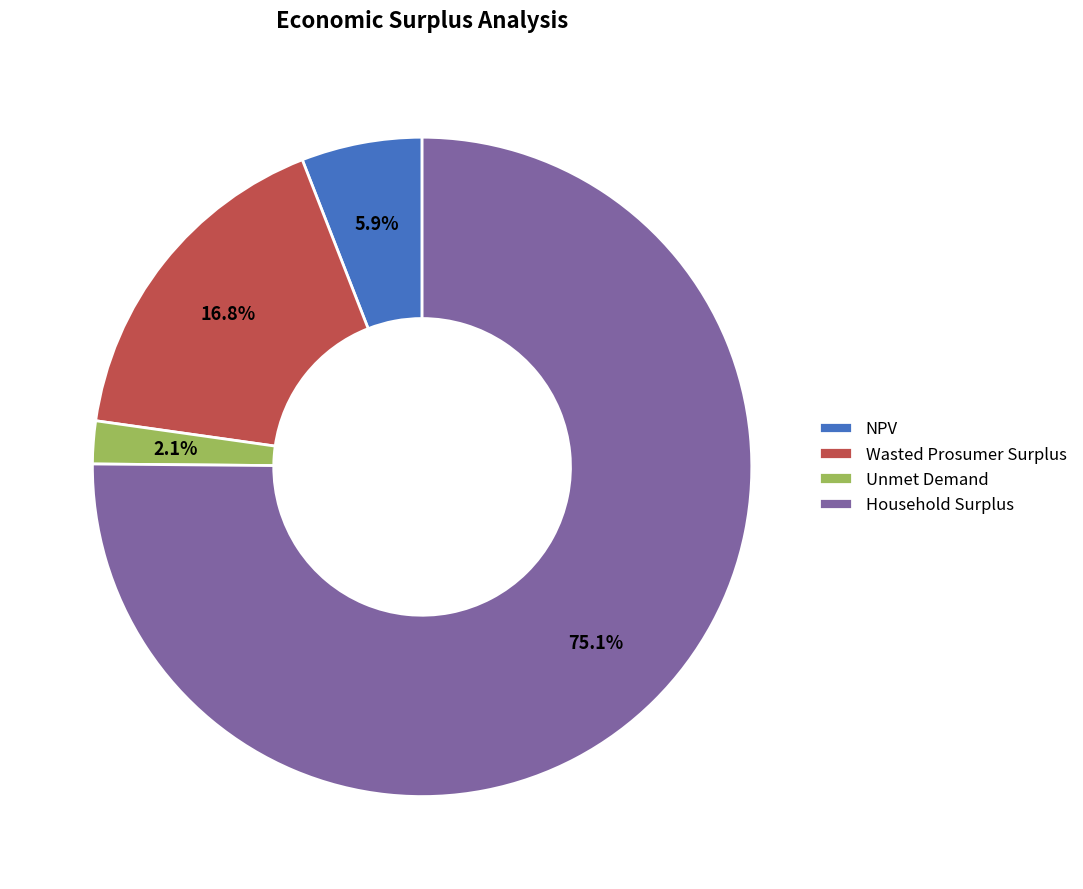

Between NPV and Unmet Demand, which is larger?

NPV